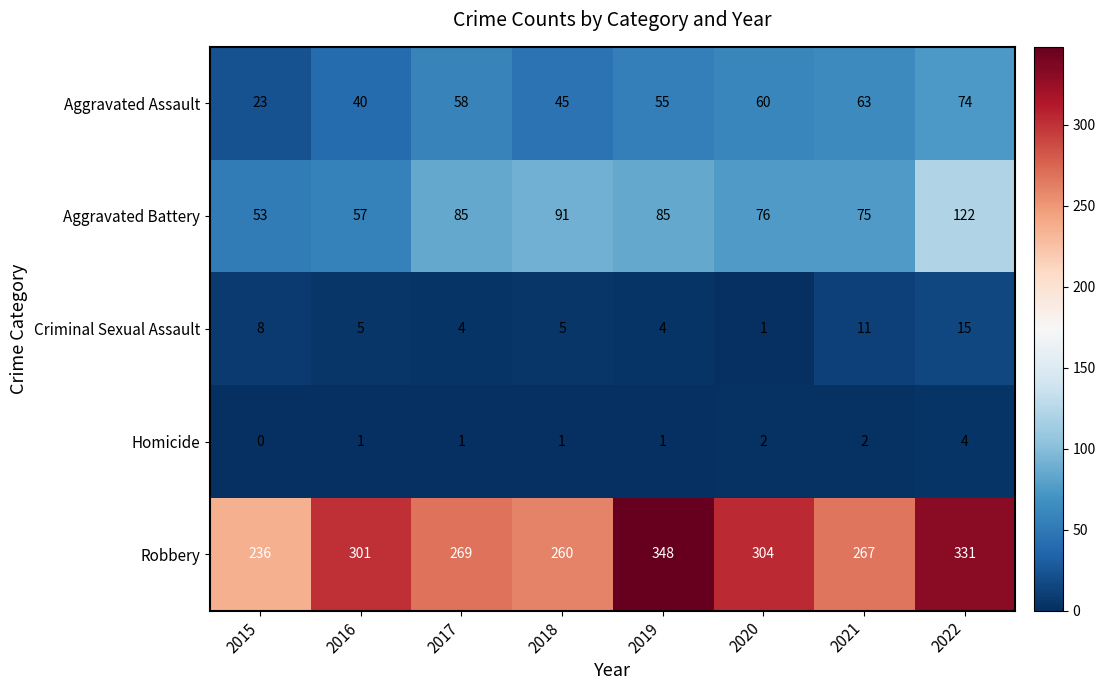

What is the sum of the Criminal Sexual Assault values at 2022 and 2018?

20